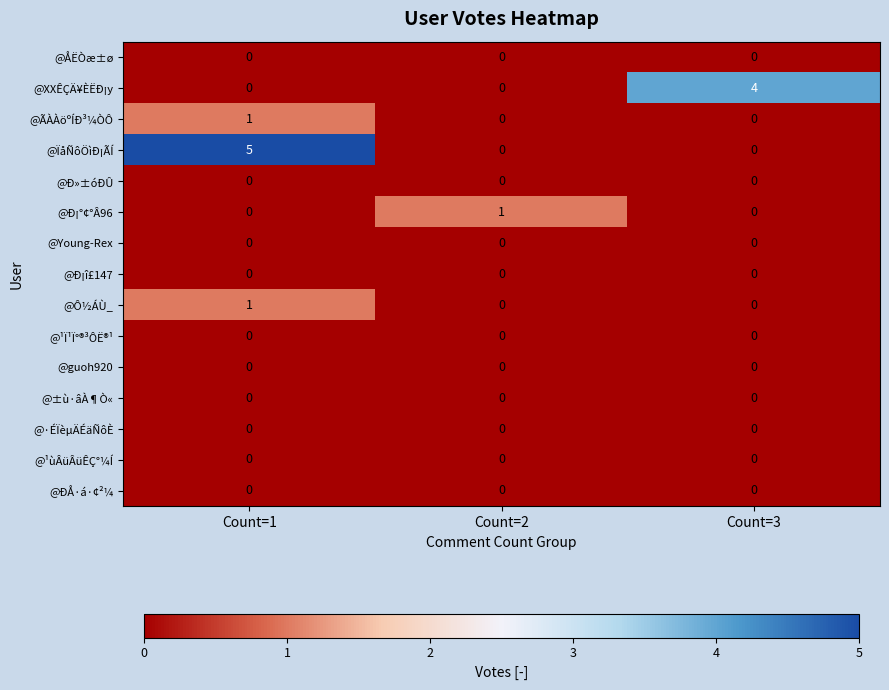

The value of @guoh920 at Count=3 is 0. True or false?

True